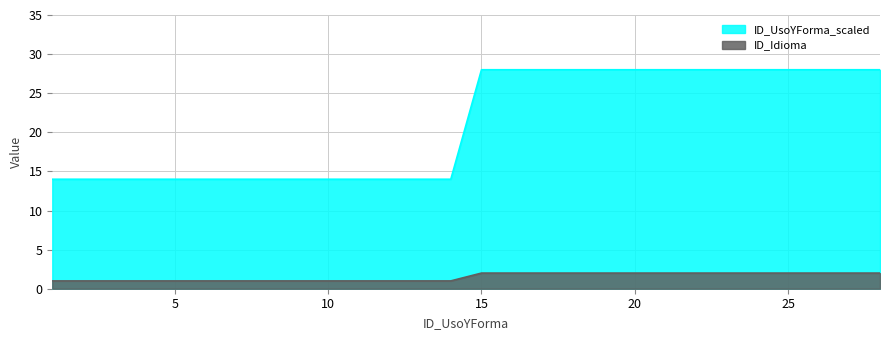

Does the chart display data point markers on the line(s)?

No